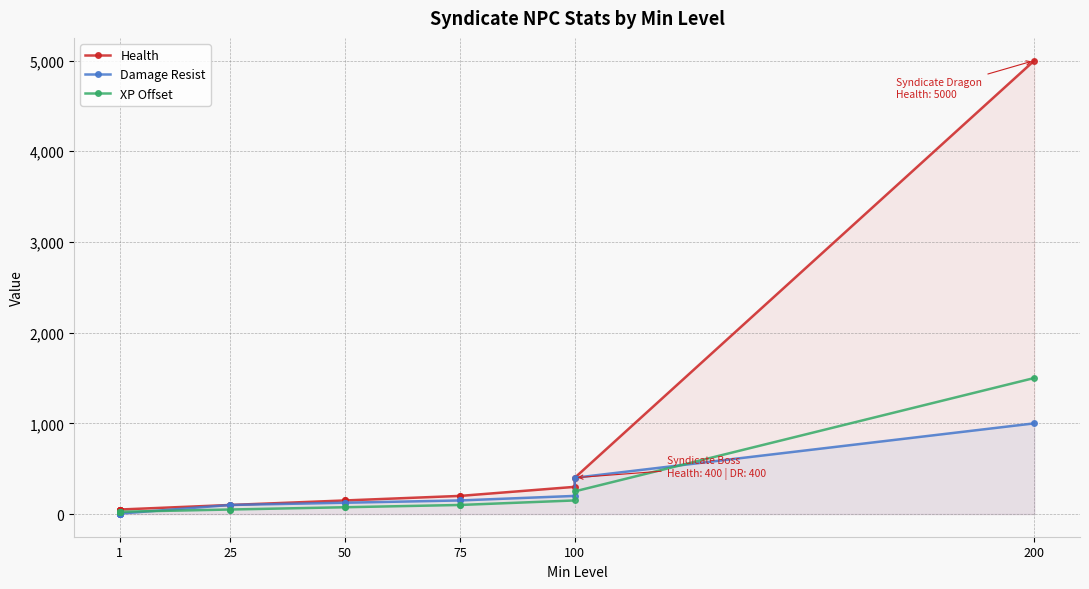

Between 1 and 75, which series saw the biggest shift?

Health